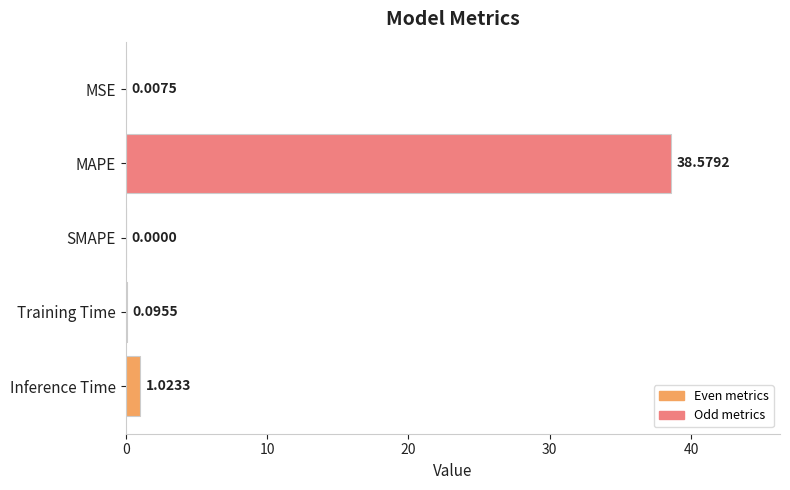

How many positive values are there?

4